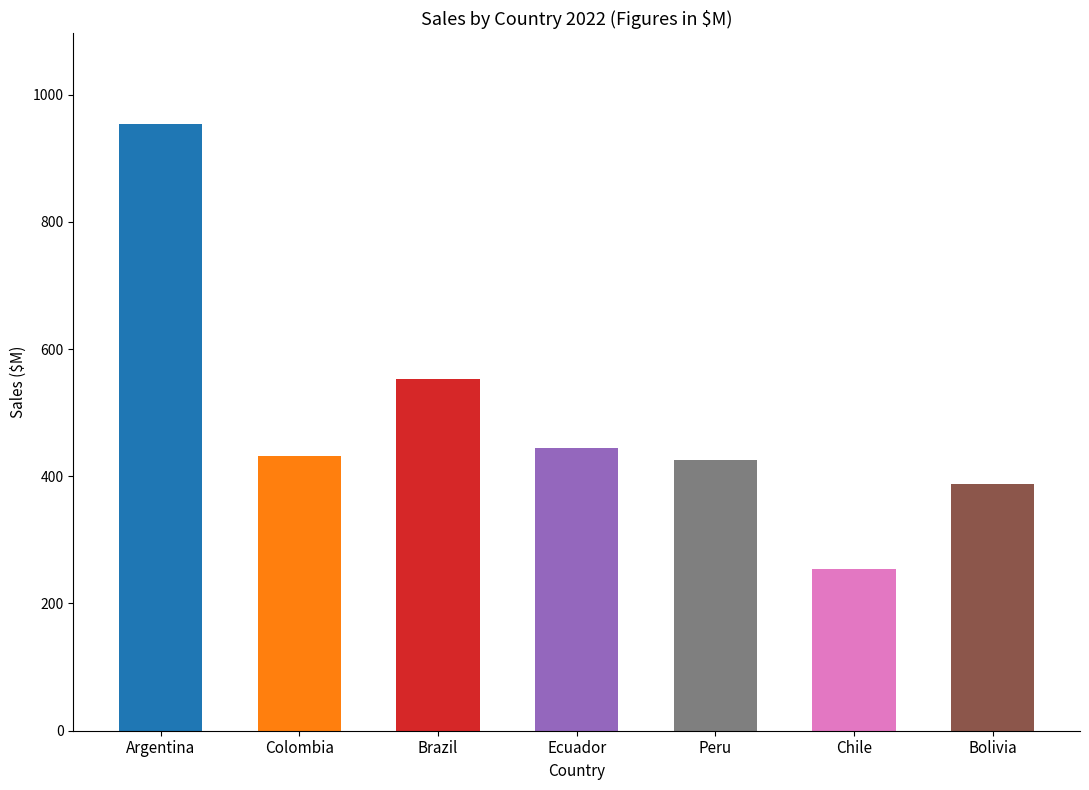

What value does the data have at Peru?

425.1